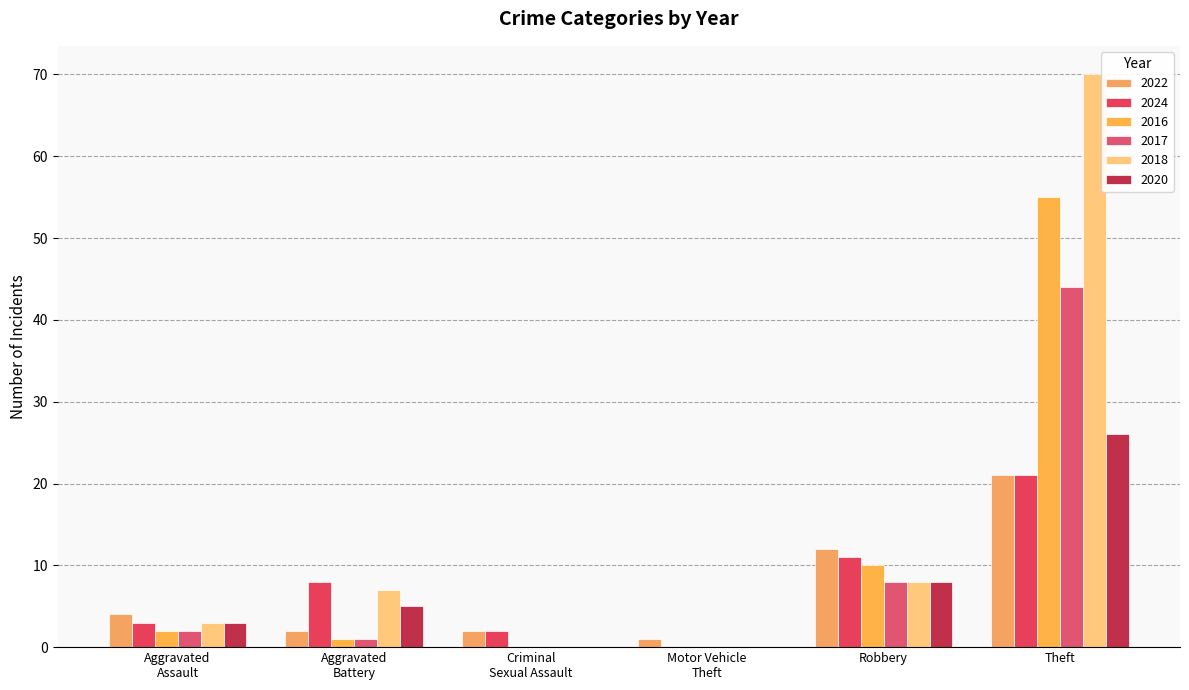

What is the label of the 4th bar from the left?

Motor Vehicle Theft